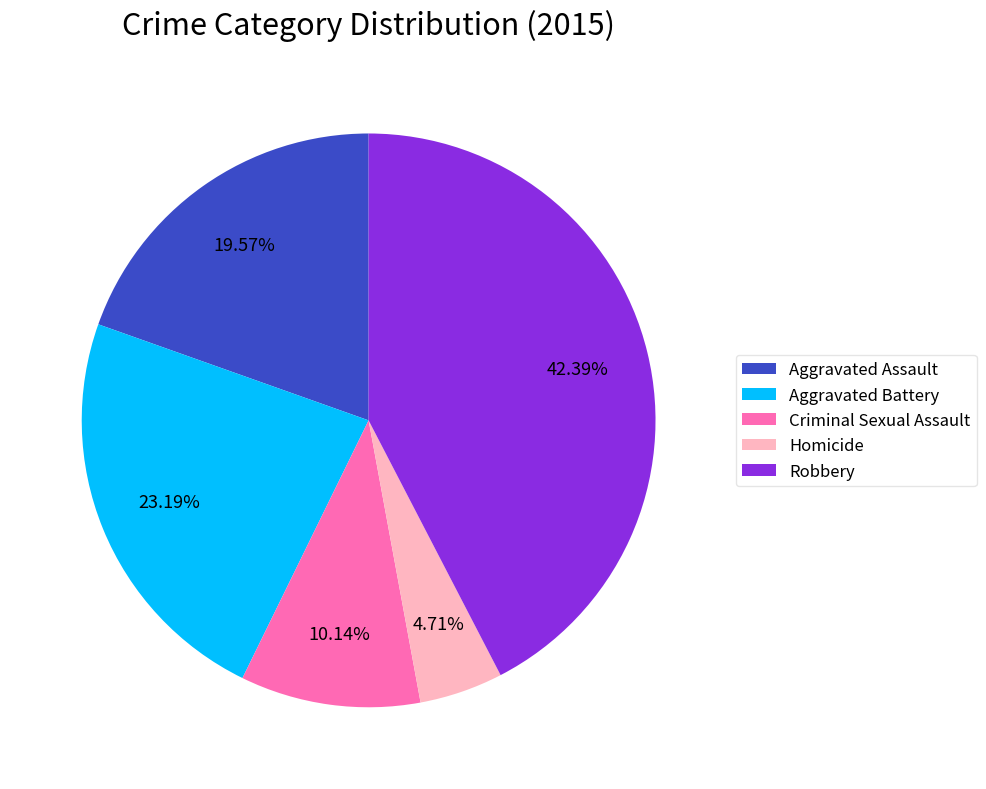

Which slice is the largest?

Robbery